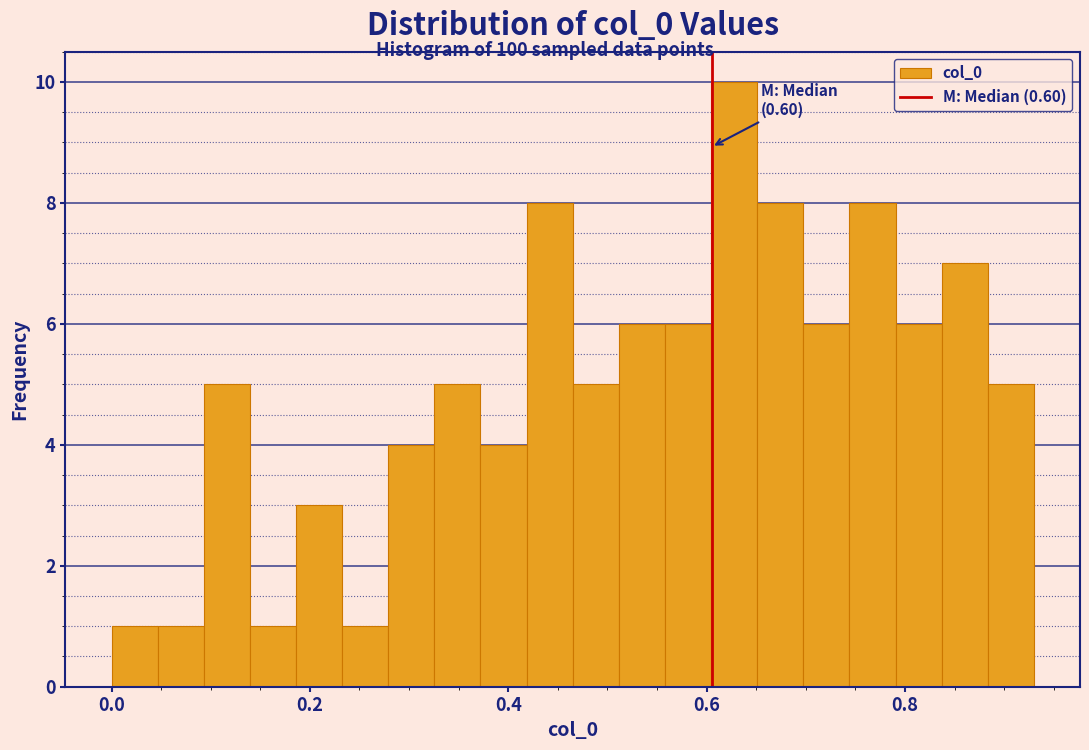

Around what value on the x-axis is the tallest bar? Give the approximate position of its centre, as read against the axis.

0.62